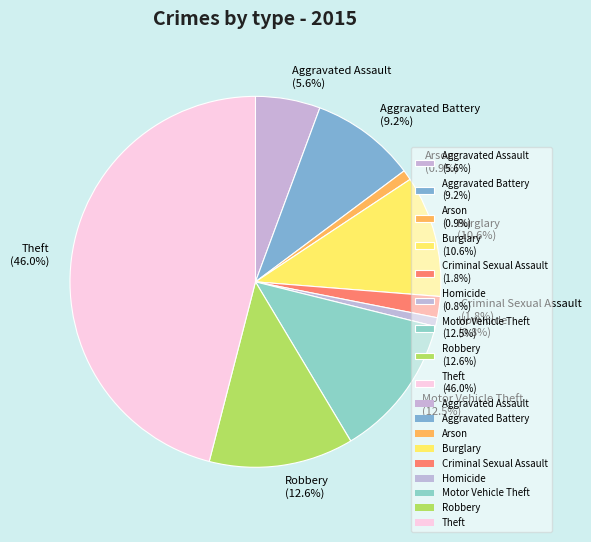

Between Homicide and Burglary, which is larger?

Burglary